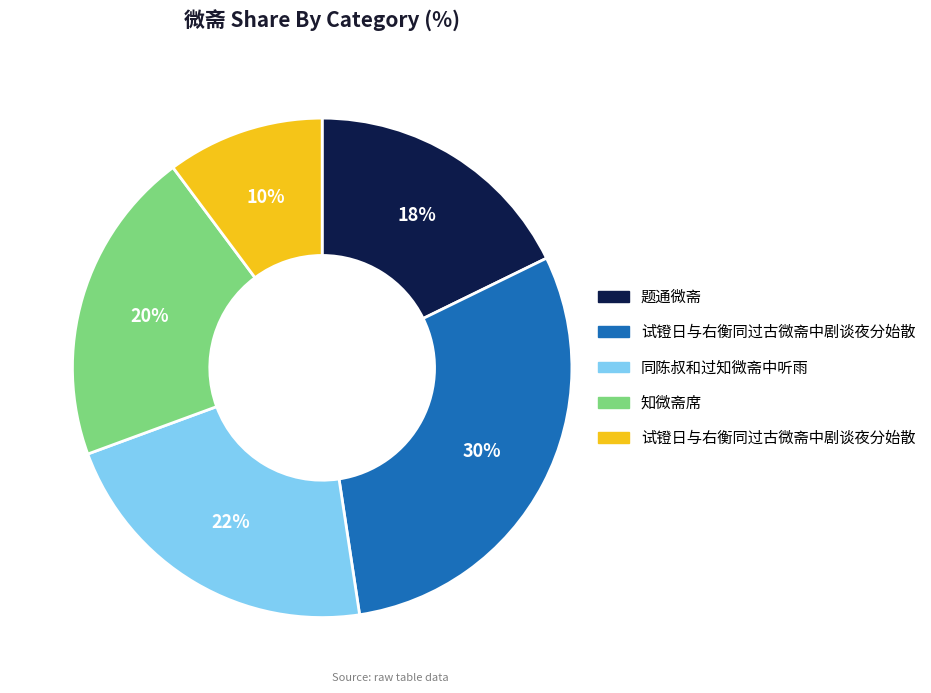

To the nearest percent, what is the average slice percentage?

20%